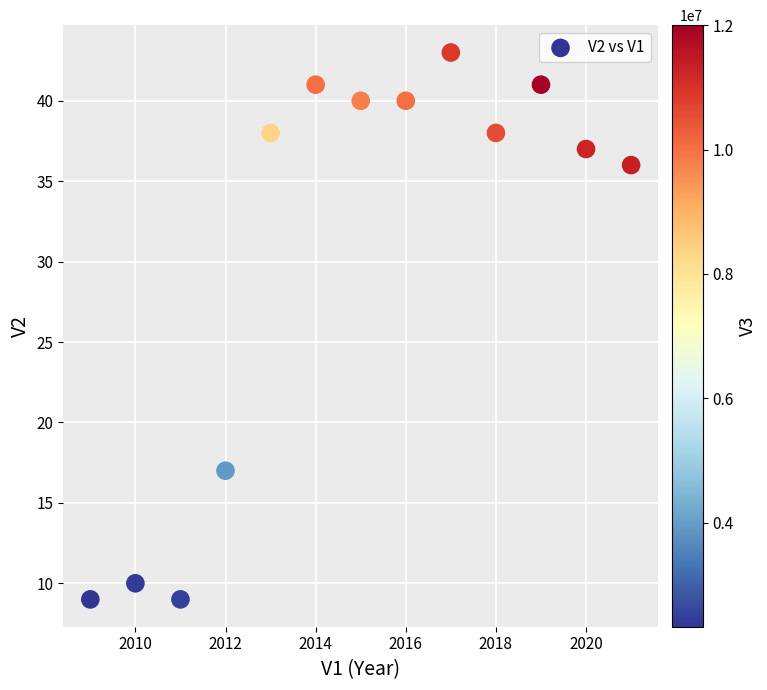

What Y value in the scatter plot is closest to 26?

17